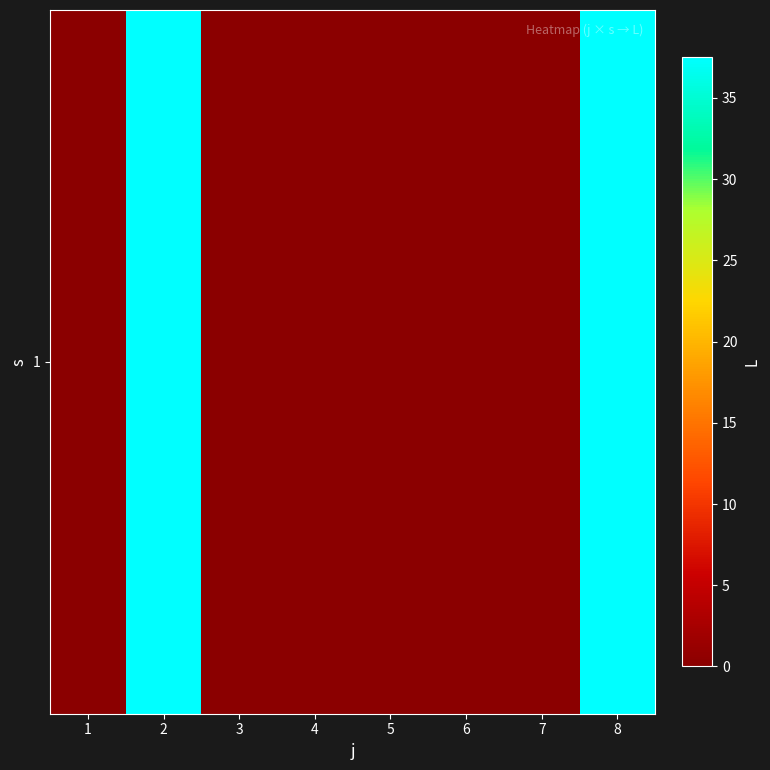

How many values are above zero?

2